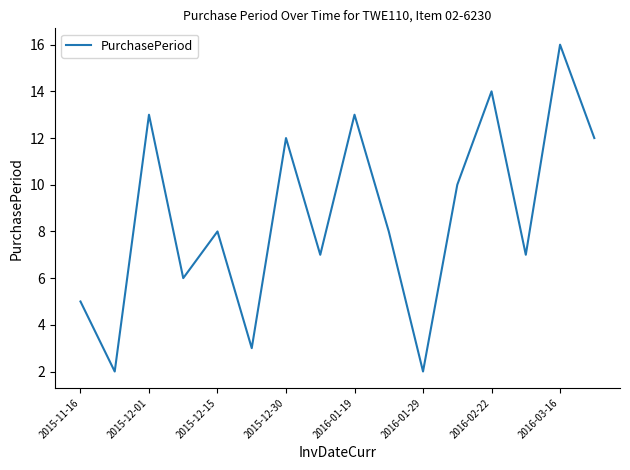

How many interior local valleys (lower than both neighbors) does the data have?

6